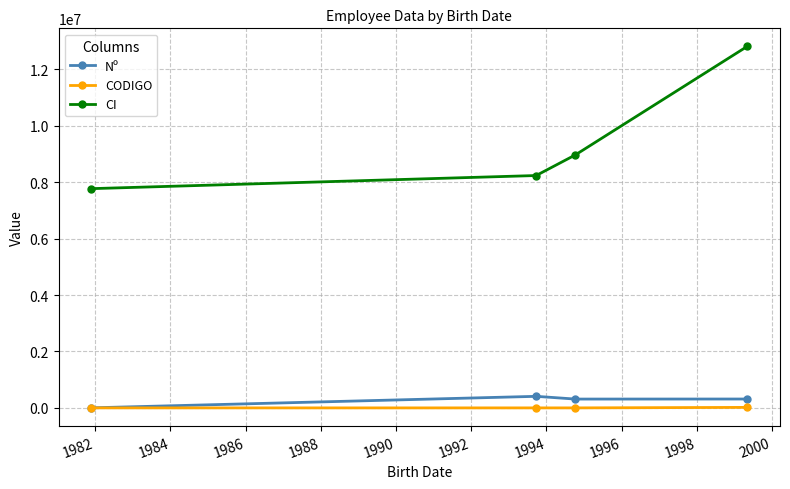

Which series has the widest spread of values?

CI